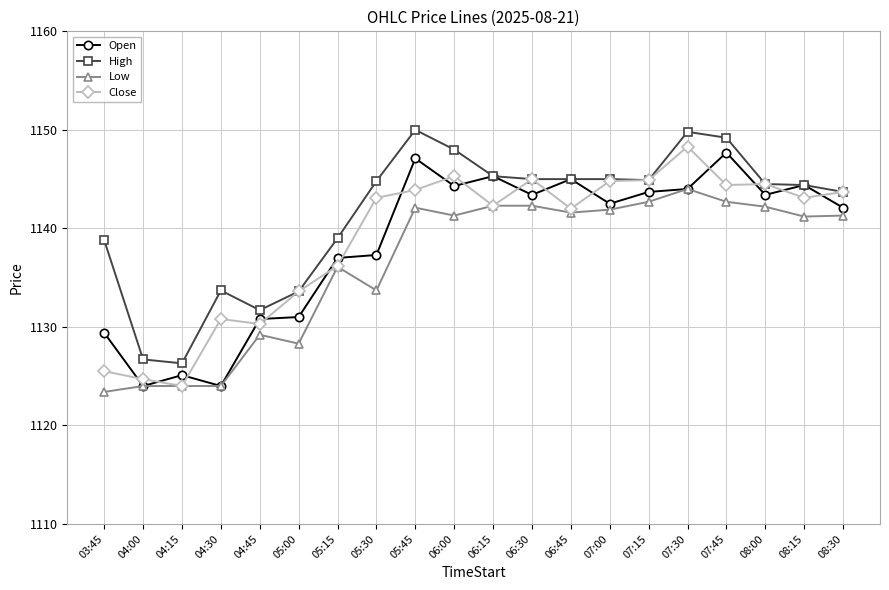

True or false: Open has more than 2 points higher than both neighbors.

True